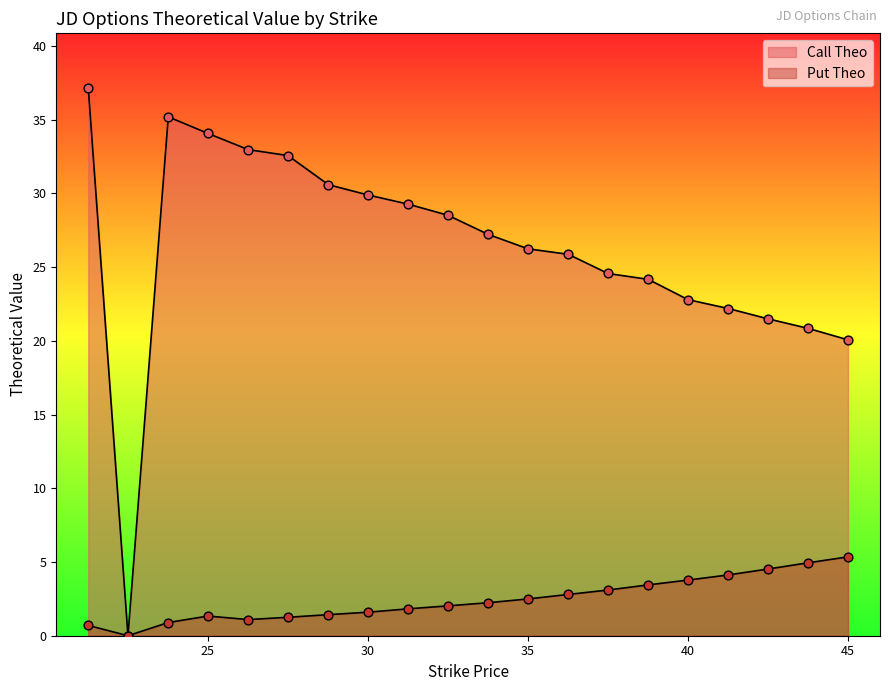

Is the value of Call Theo at 26.26 greater than the value of Put Theo at 25.0?

Yes